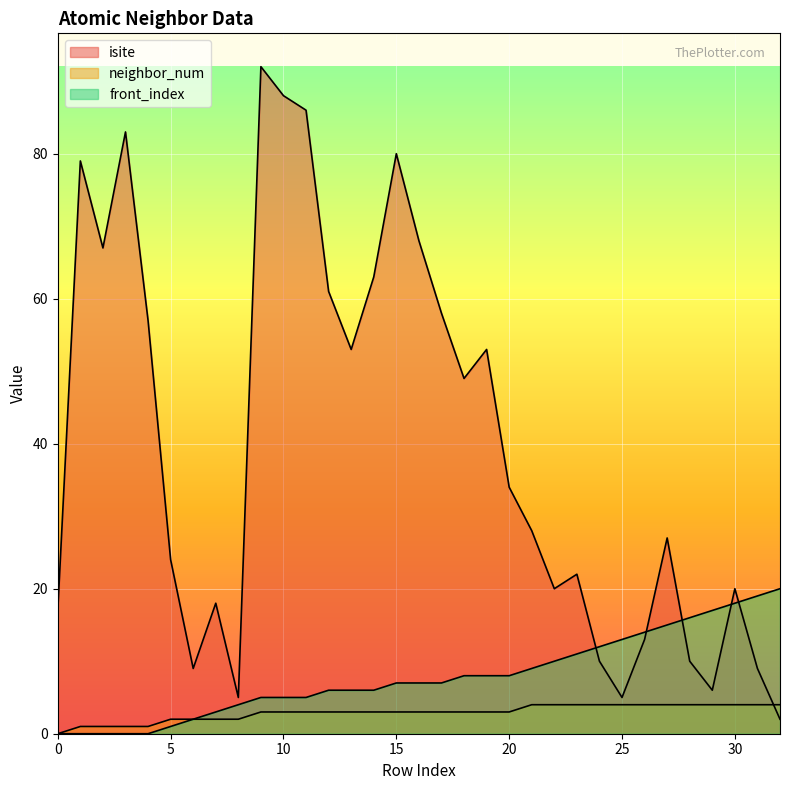

Reading left to right, list all the values displayed in this chart.

isite: 0=17	1=79	2=67	3=83	4=57	5=24	6=9	7=18	8=5	9=92	10=88	11=86	12=61	13=53	14=63	15=80	16=68	17=58	18=49	19=53	20=34	21=28	22=20	23=22	24=10	25=5	26=13	27=27	28=10	29=6	30=20	31=9	32=2
neighbor_num: 0=0	1=1	2=1	3=1	4=1	5=2	6=2	7=2	8=2	9=3	10=3	11=3	12=3	13=3	14=3	15=3	16=3	17=3	18=3	19=3	20=3	21=4	22=4	23=4	24=4	25=4	26=4	27=4	28=4	29=4	30=4	31=4	32=4
front_index: 0=0	1=0	2=0	3=0	4=0	5=1	6=2	7=3	8=4	9=5	10=5	11=5	12=6	13=6	14=6	15=7	16=7	17=7	18=8	19=8	20=8	21=9	22=10	23=11	24=12	25=13	26=14	27=15	28=16	29=17	30=18	31=19	32=20